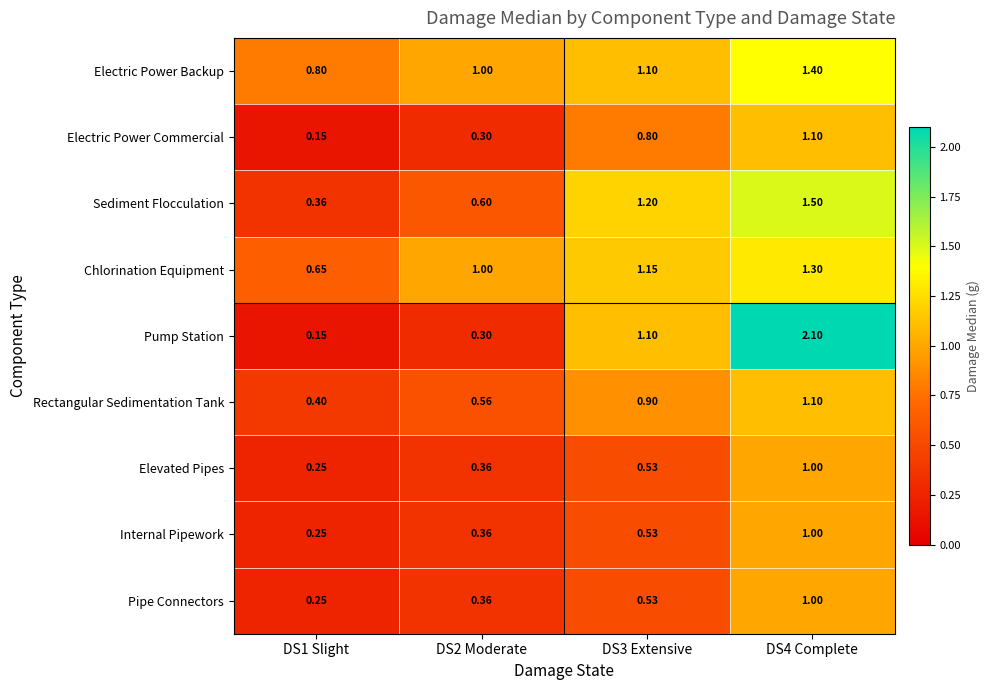

Which series has the widest spread of values?

Pump Station